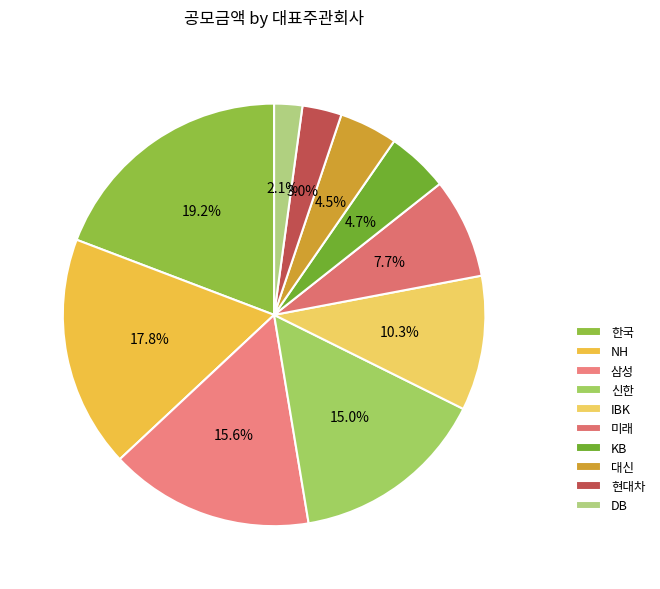

Is there any slice that represents more than half of the pie?

No